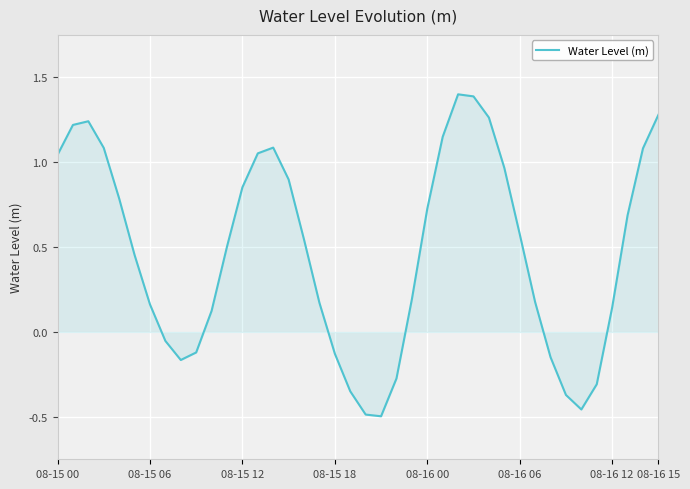

What is the difference between the maximum and minimum values?

1.9